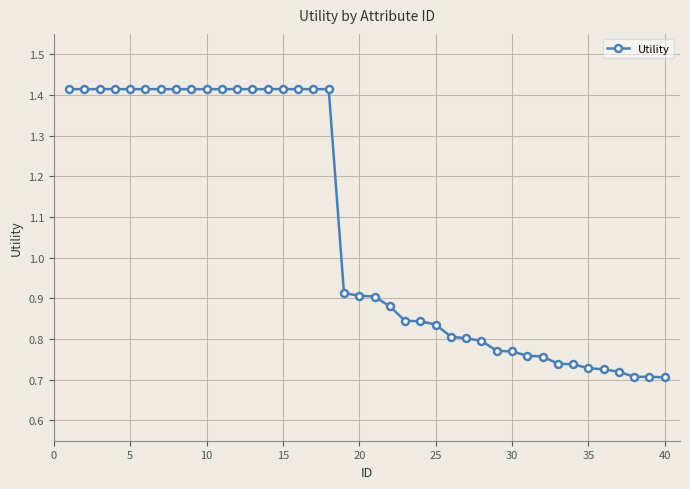

What is the sum of all values?

42.8